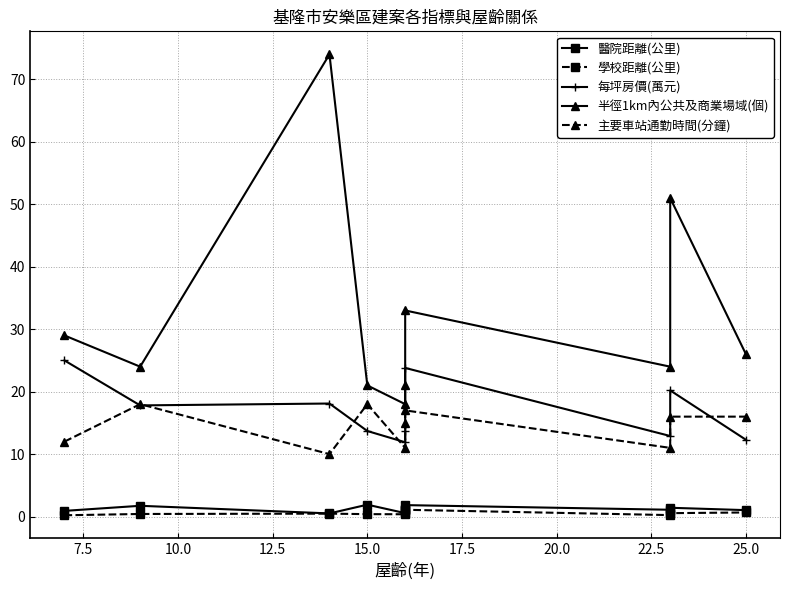

Where is the first local minimum for 主要車站通勤時間(分鐘)?

10.0